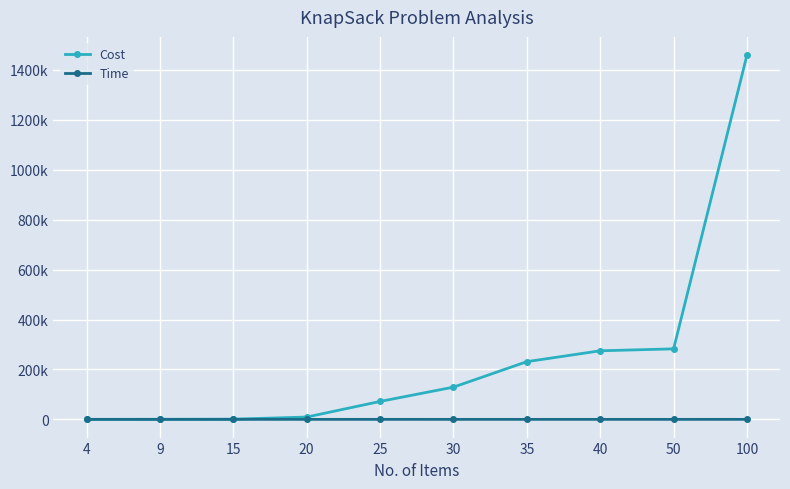

What is the average value of the Time series?

24